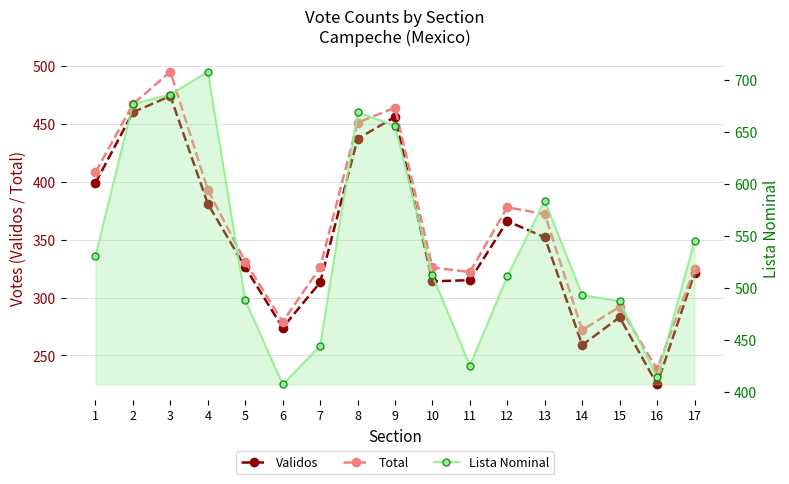

What is the difference between the highest and lowest values at 14?

234